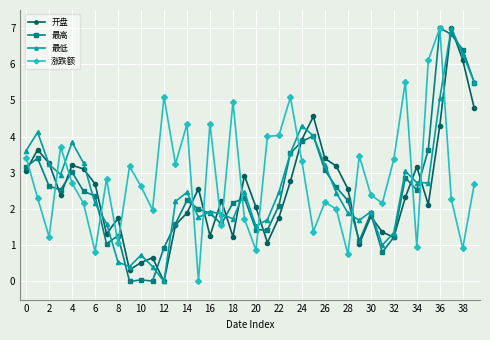

What is the maximum value for 涨跌额?

7.0